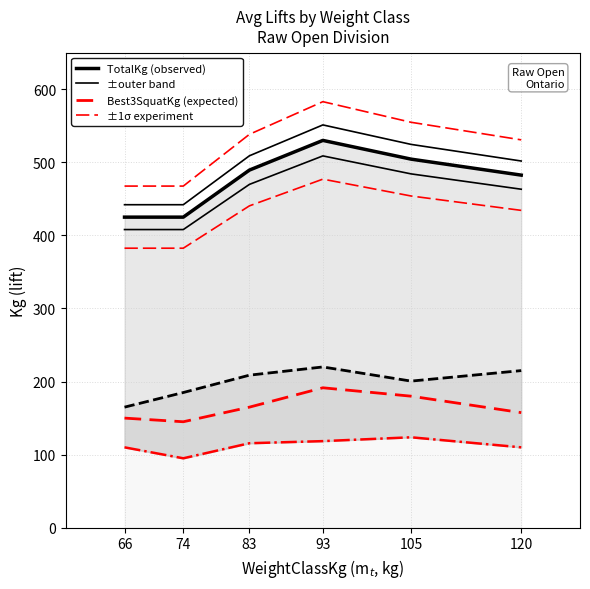

The TotalKg series shows 745.3 at 105. True or false?

False